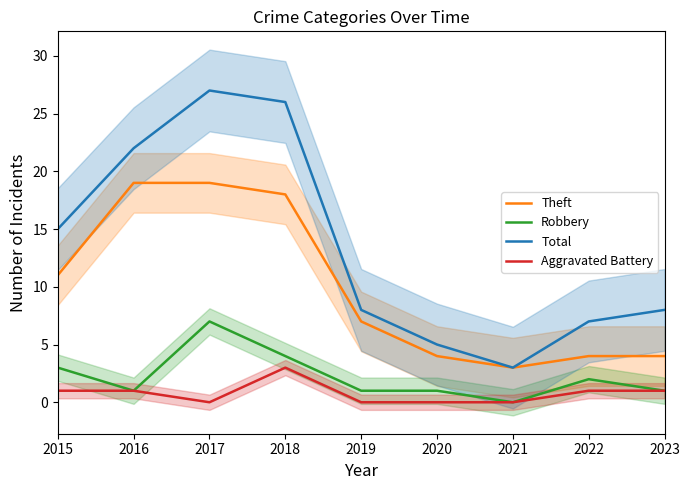

True or false: Theft and Aggravated Battery cross at least once.

False